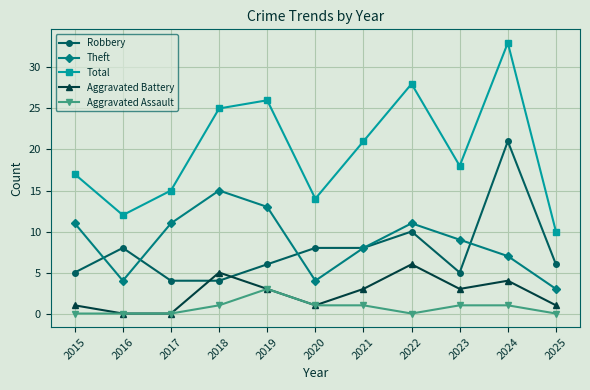

Is this an area chart (filled region under the line)?

No